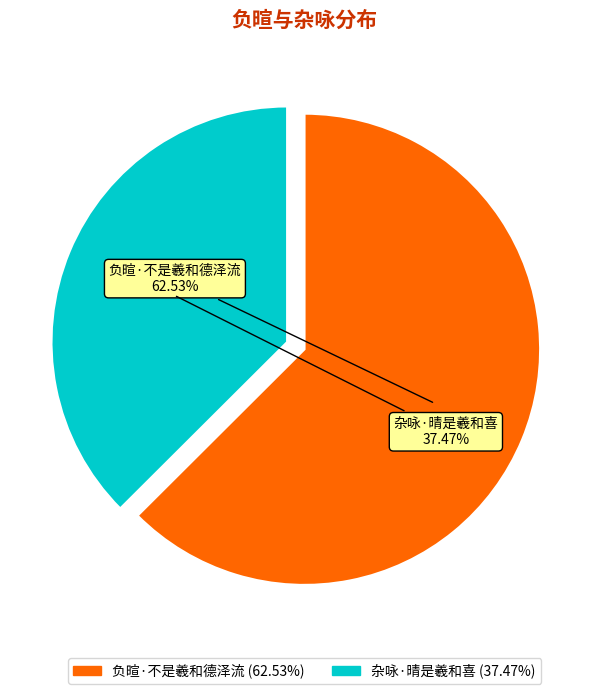

What is the smallest slice in the pie chart?

杂咏·晴是羲和喜